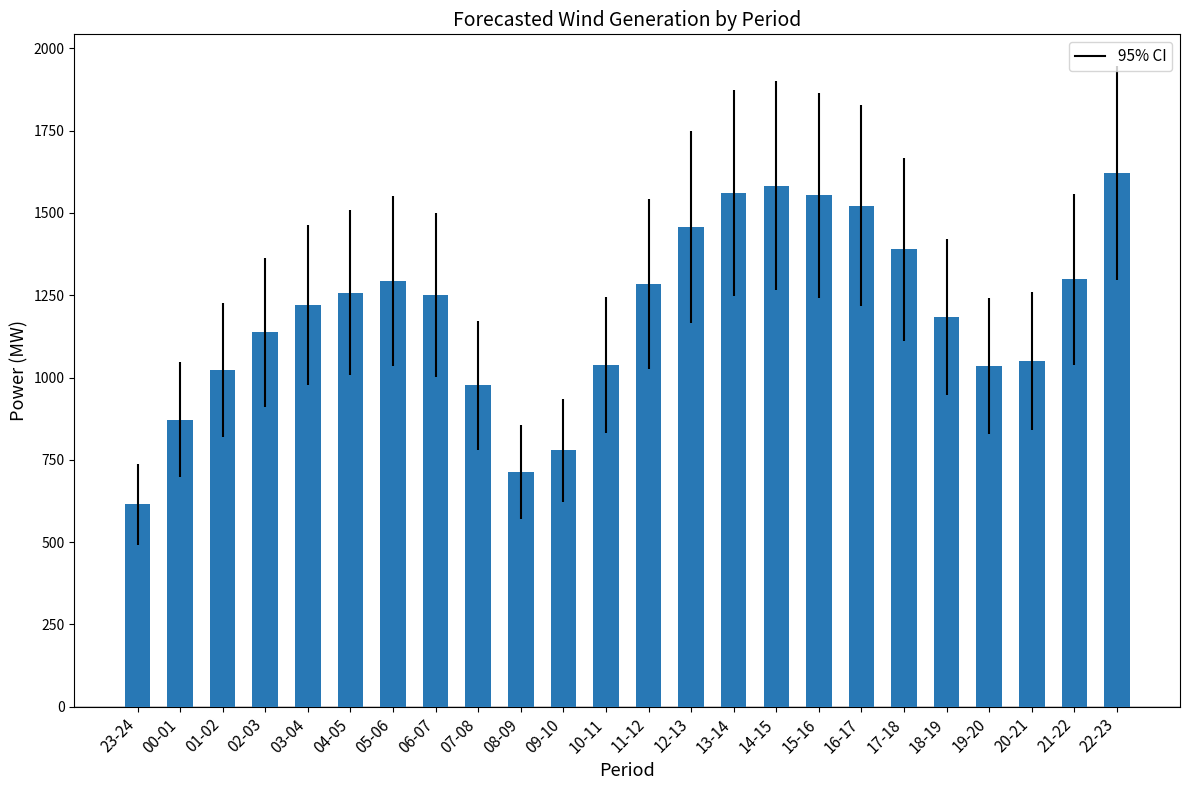

What is the label of the 15th bar from the right?

08-09